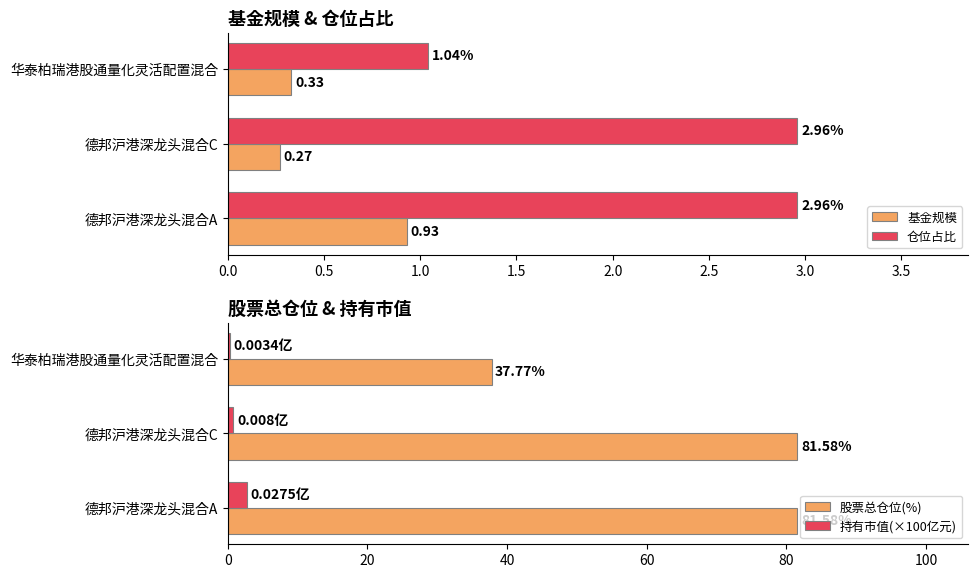

List the labels in order of 基金规模 value, largest first.

德邦沪港深龙头混合A, 华泰柏瑞港股通量化灵活配置混合, 德邦沪港深龙头混合C